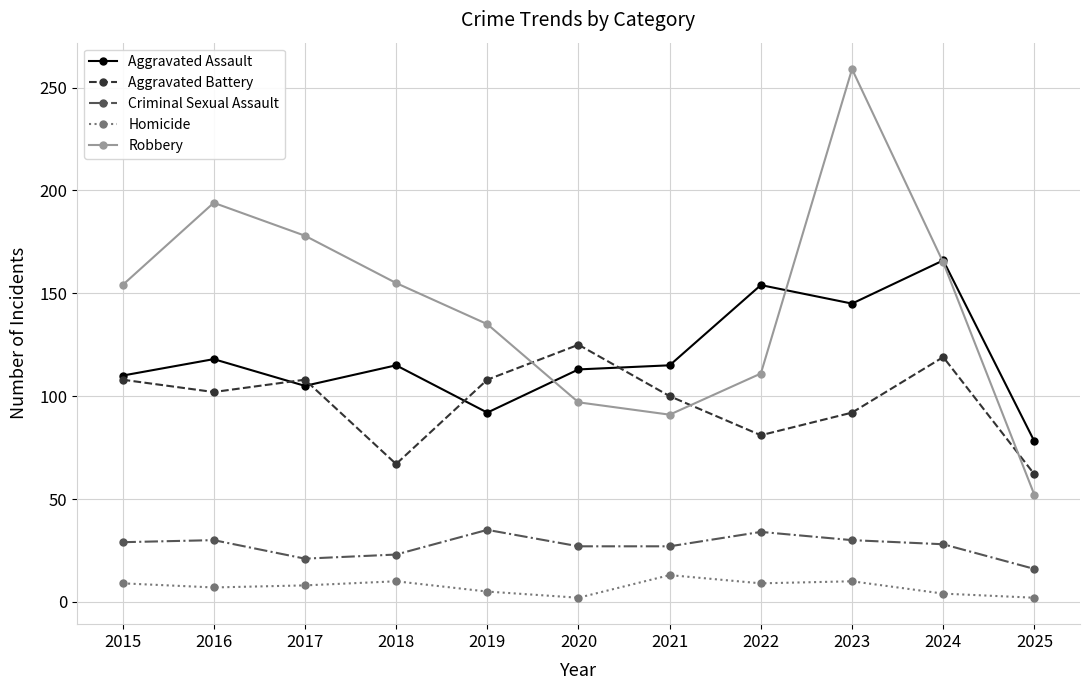

What is the value of the Homicide point at the 1st from the left?

9